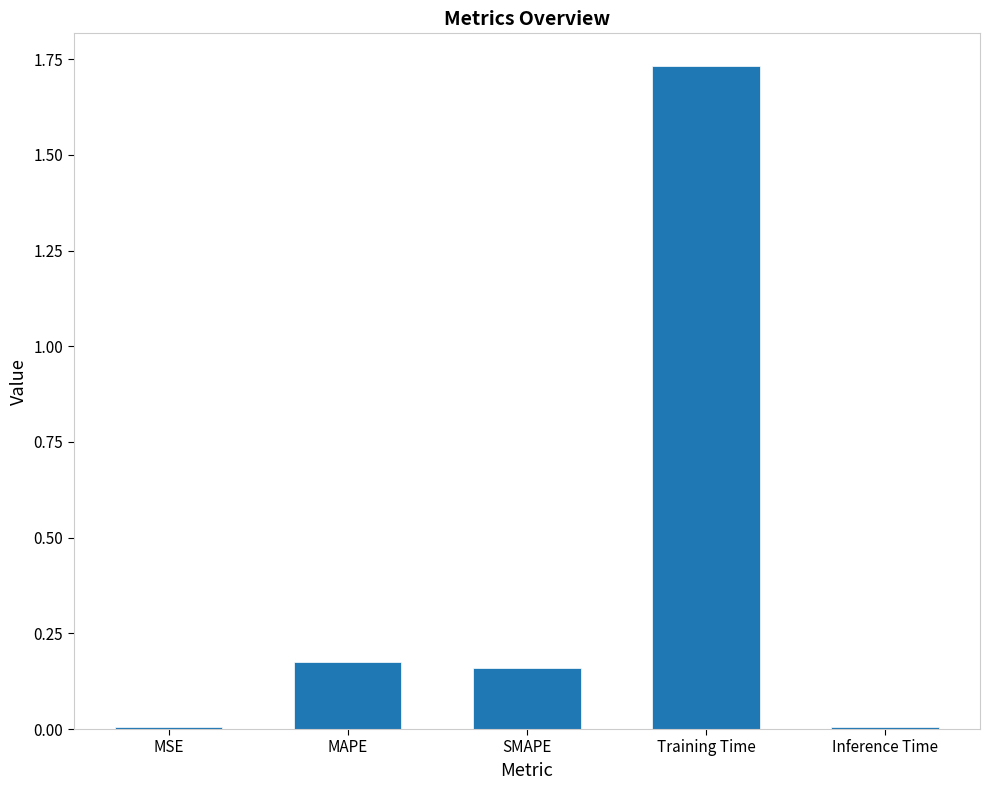

Between Training Time and MSE, which is larger?

Training Time